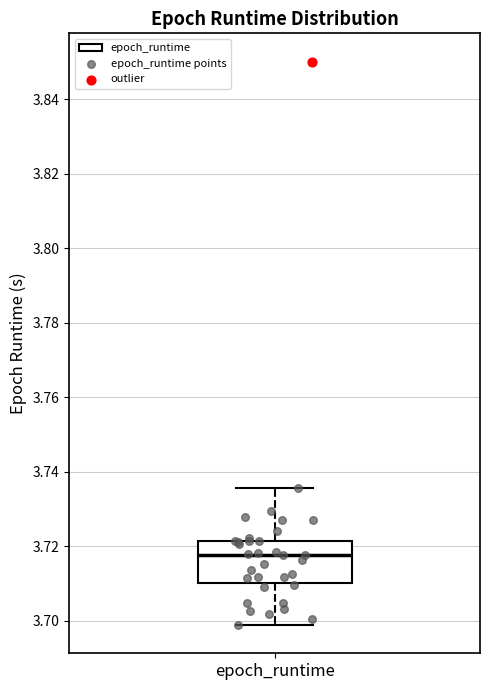

Where does the median line of the box for epoch_runtime sit on the y-axis? The values are not printed on the chart, so give them approximately, as read against the axis.

3.718